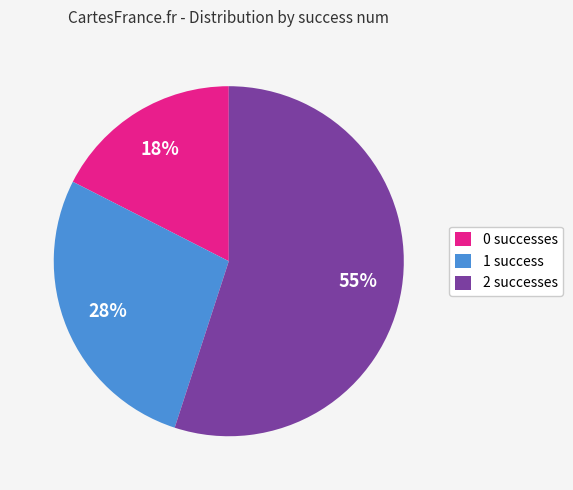

Is the sum of 2 successes and 1 success greater than half?

Yes